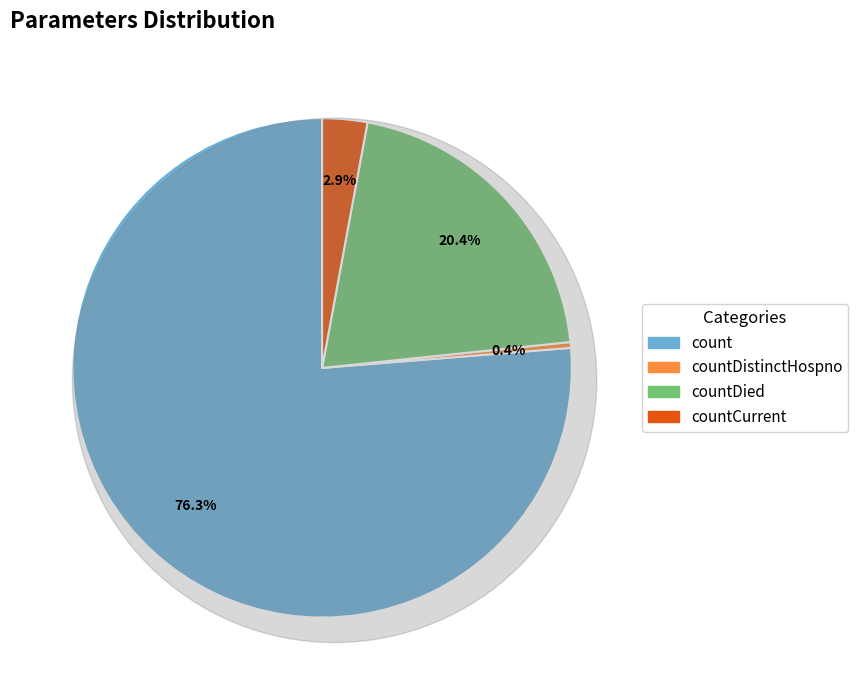

What portion of the pie excludes countDied?

79.6%